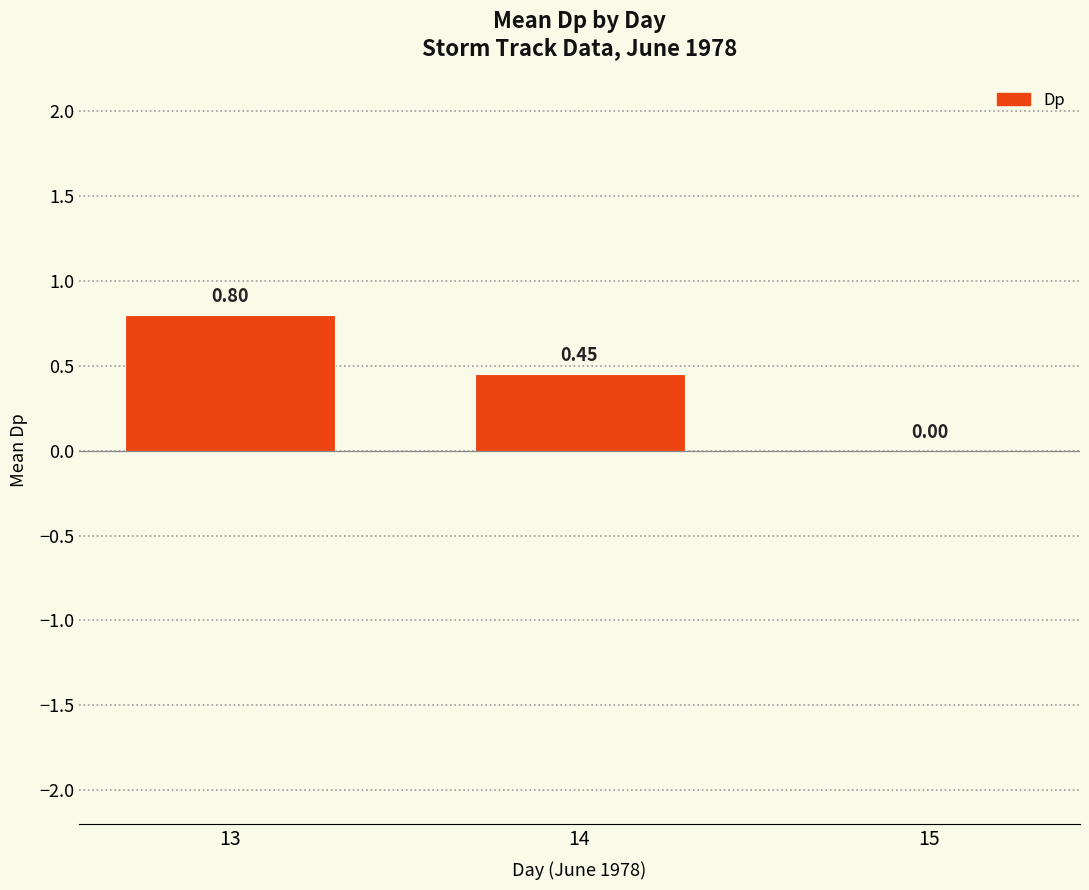

What is the change in value from 13 to 15?

-0.8